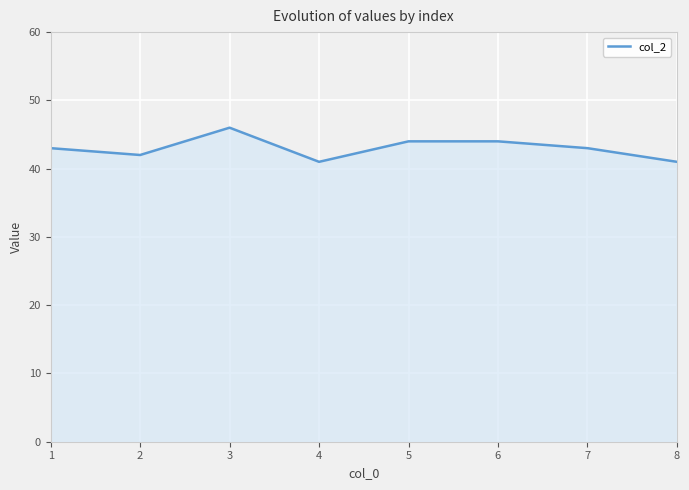

Where is the first local maximum?

3